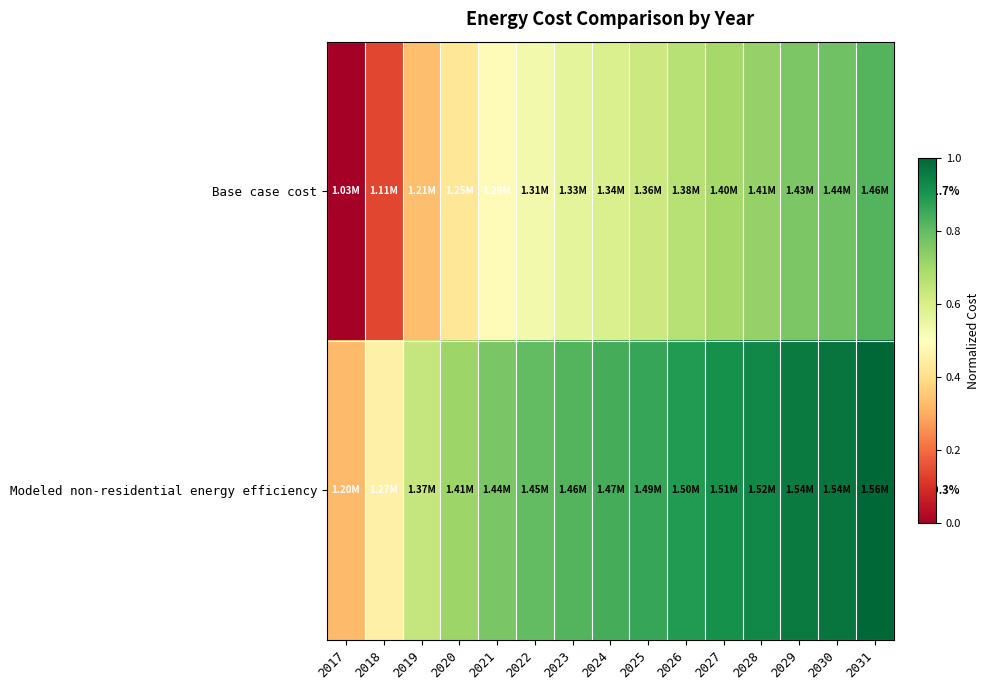

What is the difference between the second highest and minimum values in the Modeled non-residential energy efficiency series?

0.6